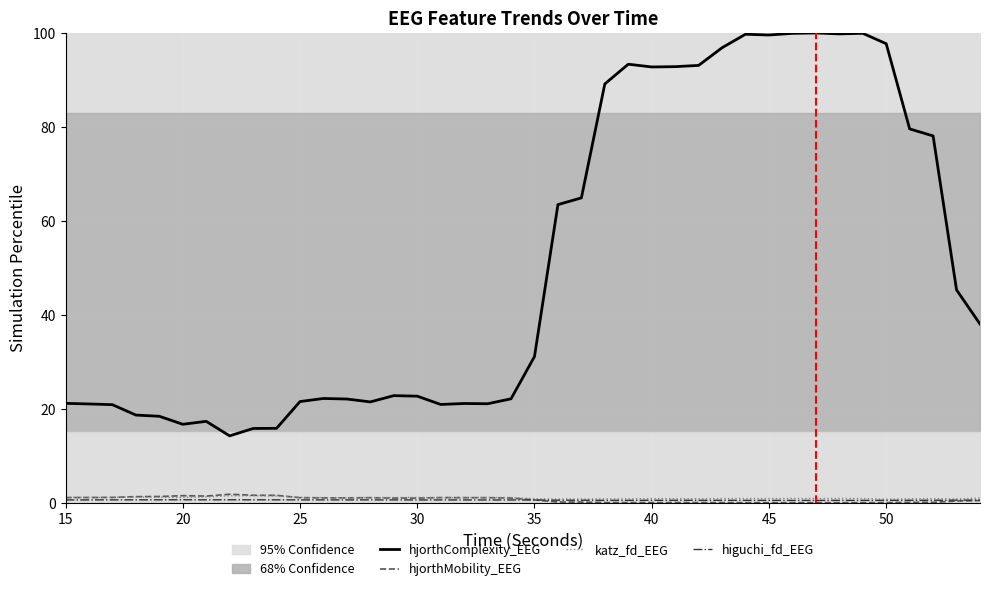

What is the difference between the maximum and minimum values in the hjorthComplexity_EEG series?

85.8